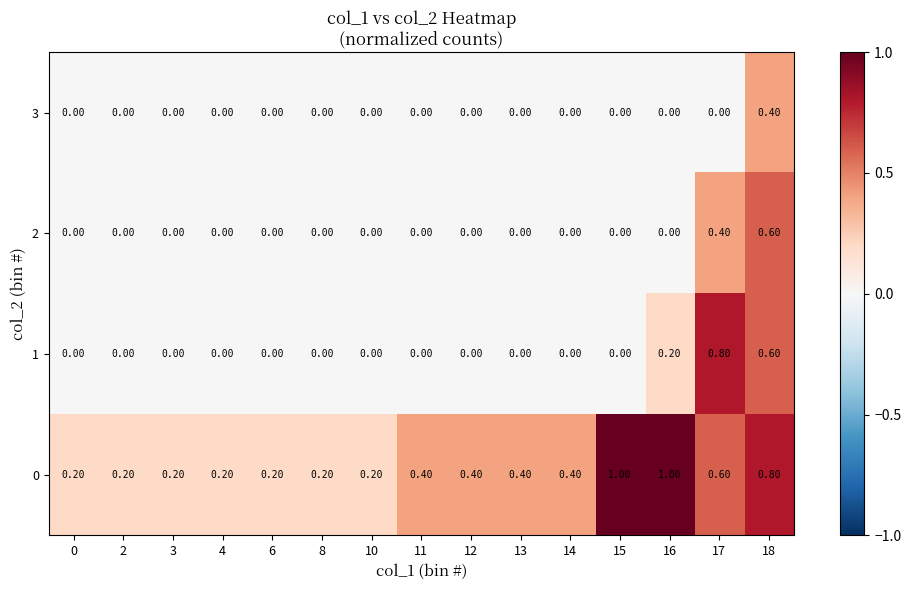

Which series has the largest total across all categories?

0